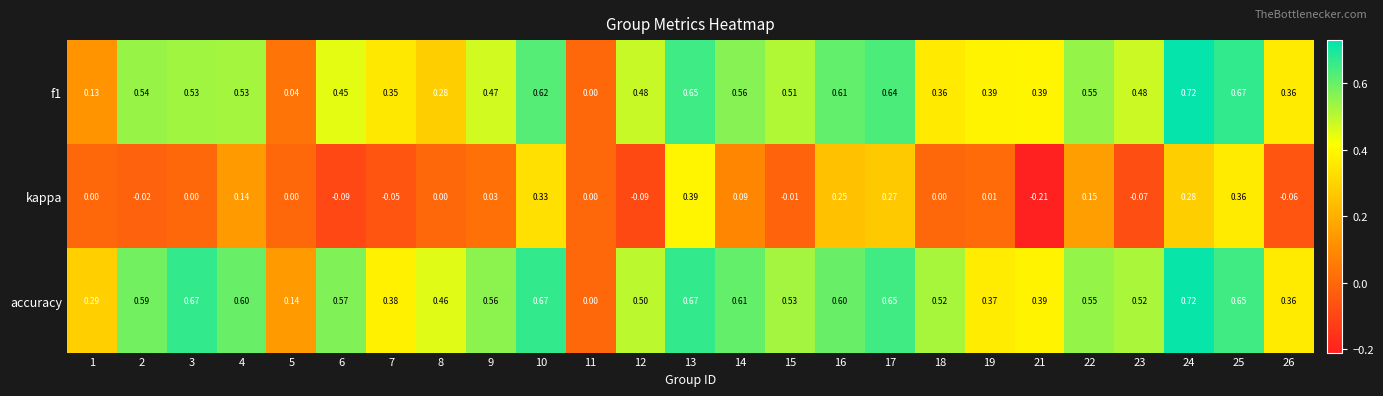

Which category has the lowest value across all series?

21